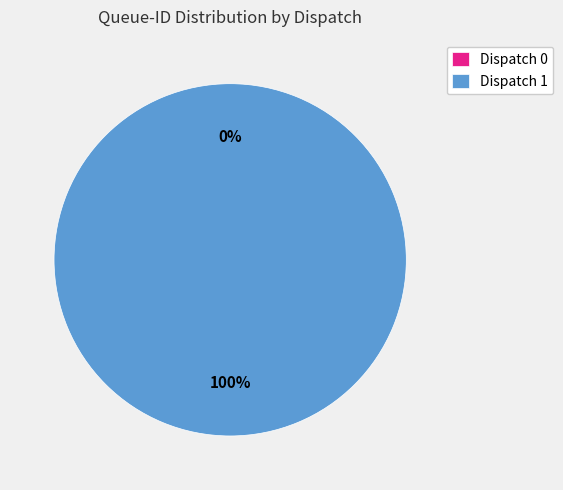

To the nearest percent, what is the difference between the largest and smallest slice percentages?

100%